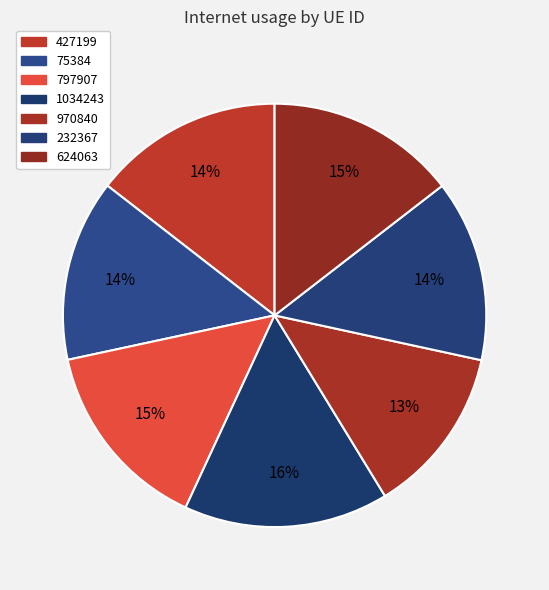

To the nearest percent, what is the difference between the largest and smallest slice percentages?

3%